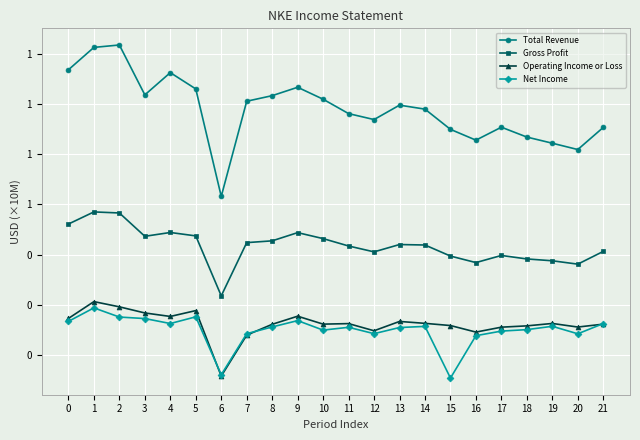

At how many categories does at least one series exceed 0?

22